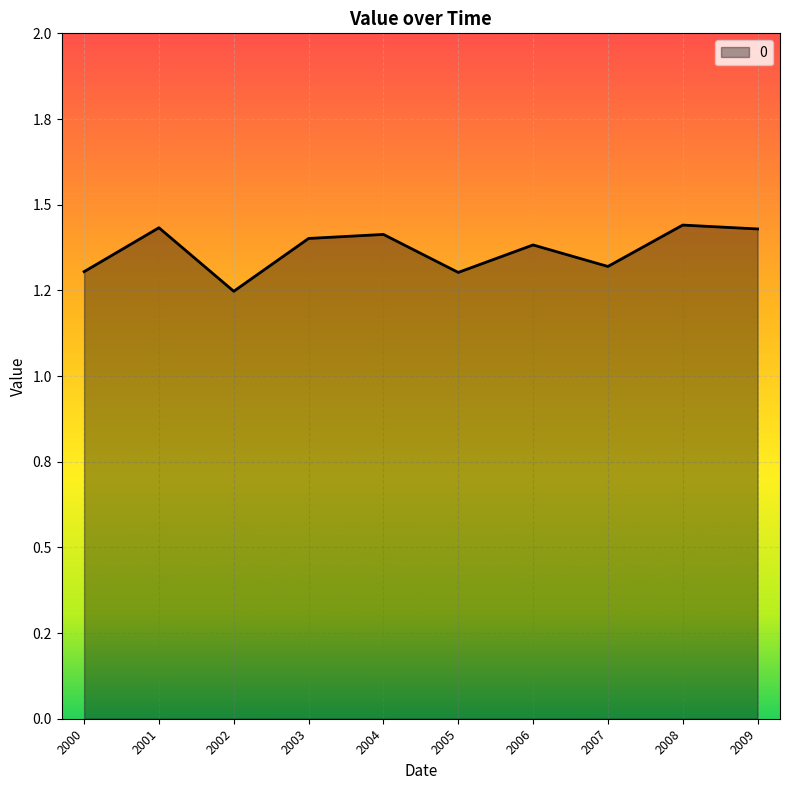

Is this an area chart (filled region under the line)?

Yes